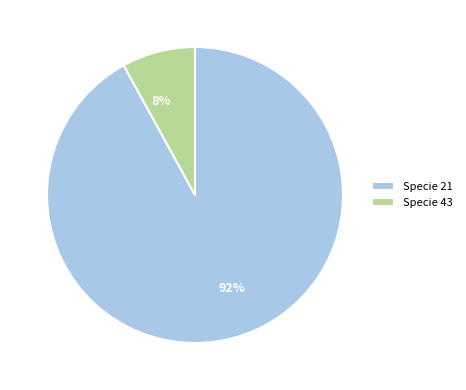

Combined, do 8% and 92% account for over 50%?

Yes